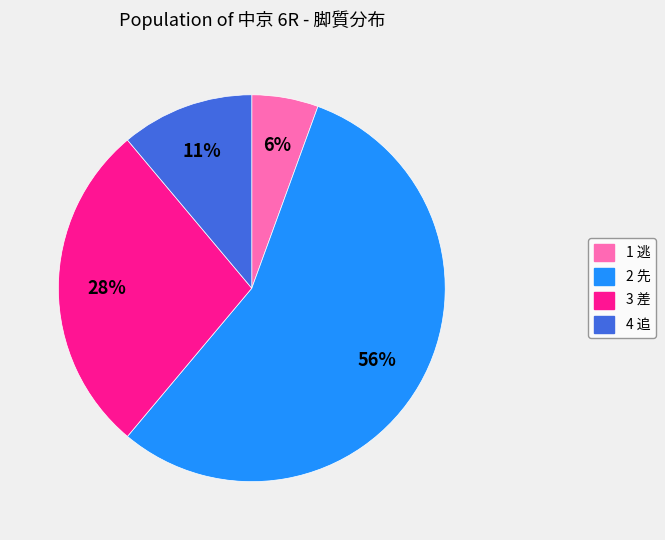

To the nearest percent, what percentage of the pie is 1 逃?

6%